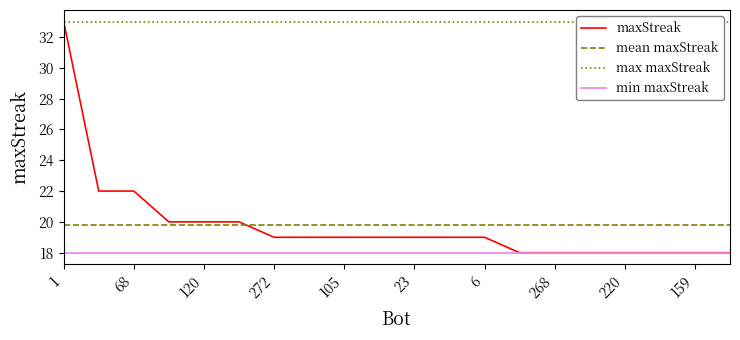

Which has a higher value, 268 or 22?

22